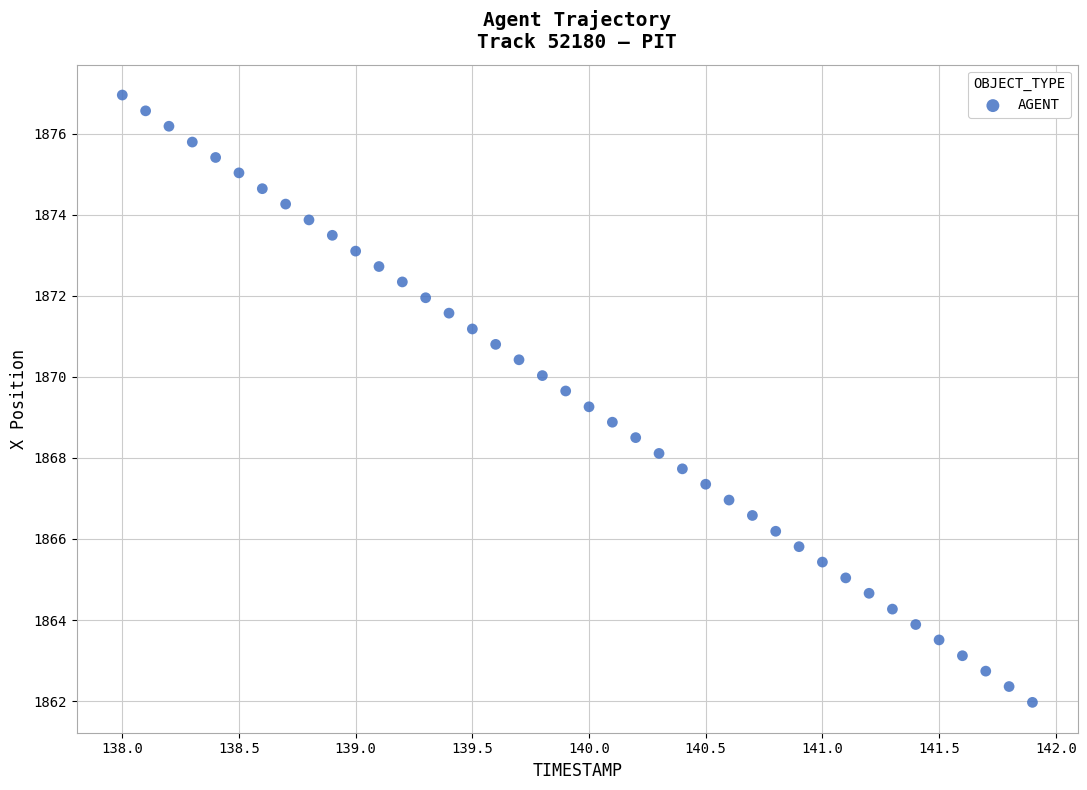

What is the range of Y values (max minus min)?

15.0